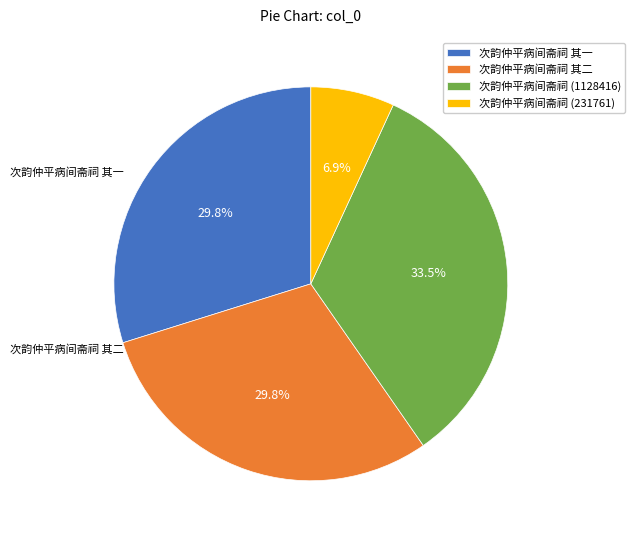

What percentage is the 次韵仲平病间斋祠 其一 slice, to the nearest percent?

30%